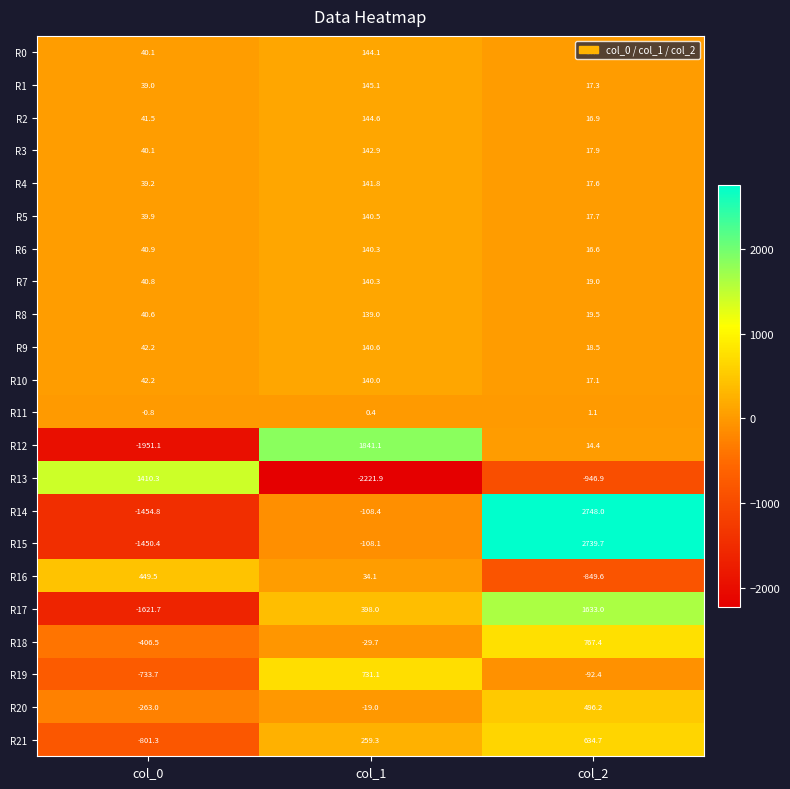

The value of R18 at col_2 is 360.1. True or false?

False